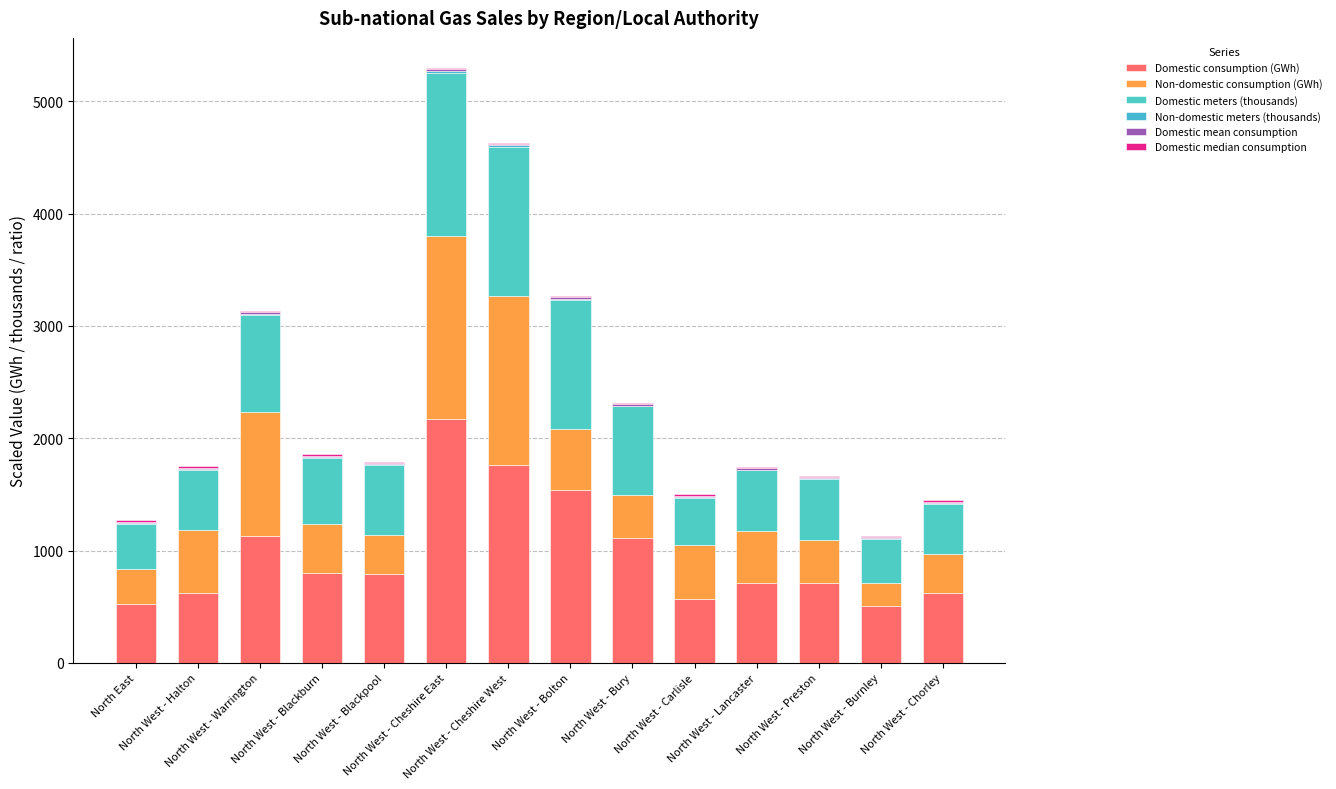

How many categories are shown in the chart?

14